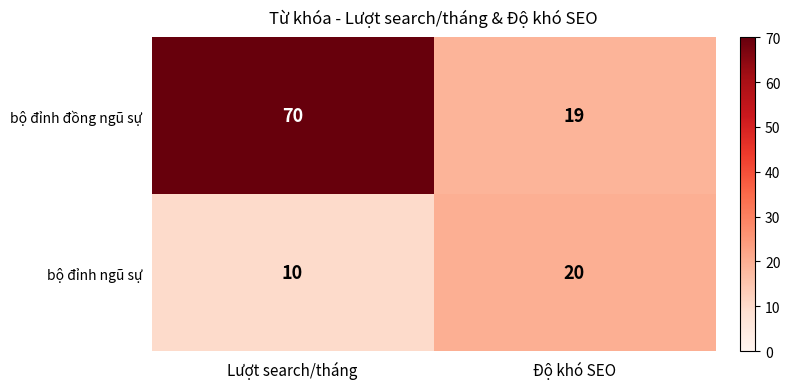

The value of bộ đỉnh ngũ sự at Độ khó SEO is 20. True or false?

True